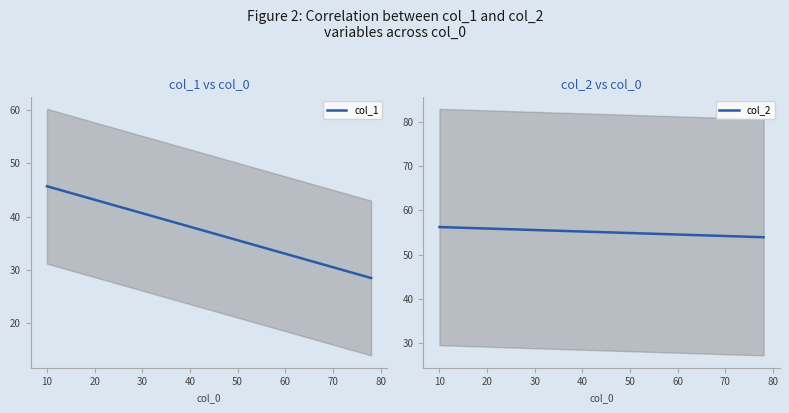

How many data points in col_2 are above 55?

9